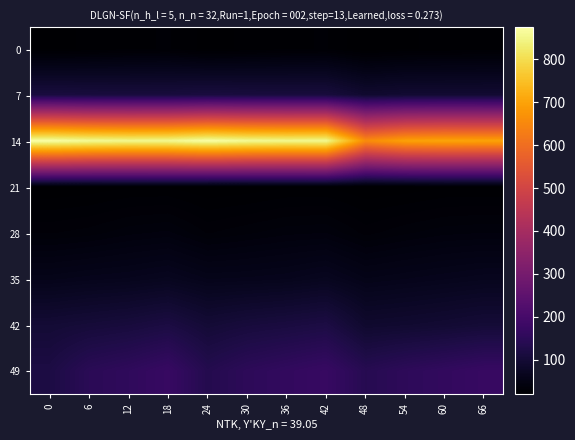

Which label corresponds to the smallest value in the chart?

48